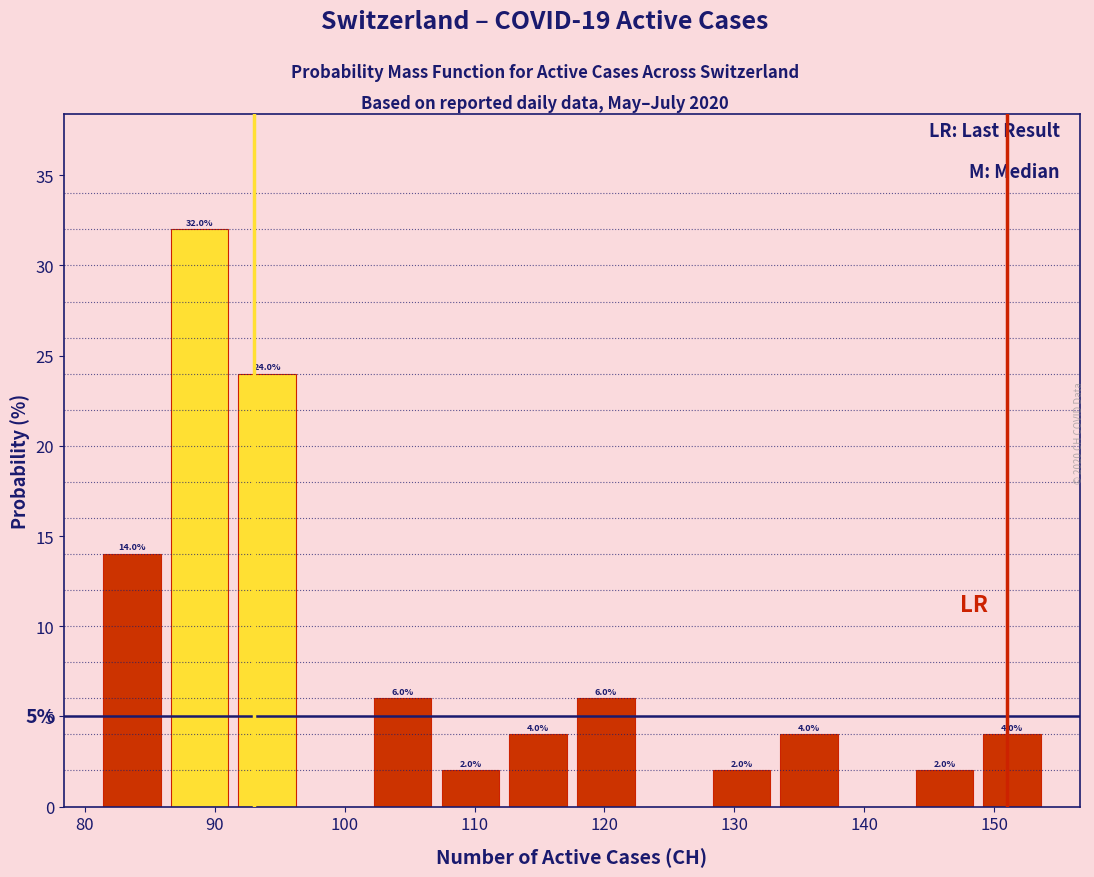

Over which range of the x-axis is the bar tallest?

86 to 91